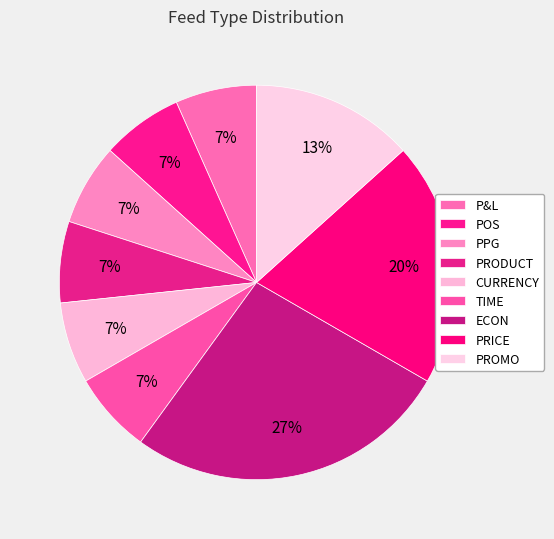

Rank the categories by value from highest to lowest.

ECON, PRICE, PROMO, P&L, POS, PPG, PRODUCT, CURRENCY, TIME